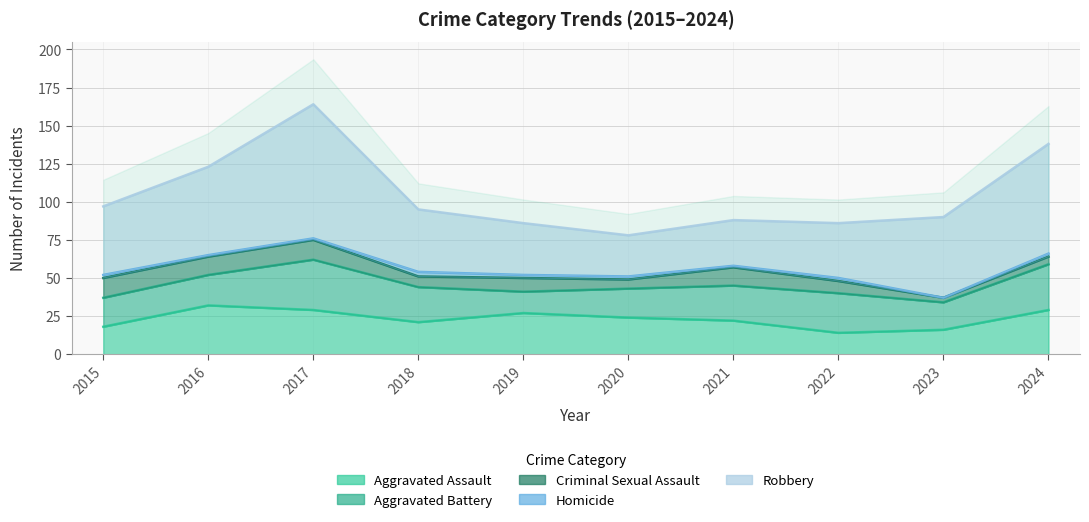

Reading left to right, transcribe all the data shown in this chart.

Aggravated Assault: 2015=18	2016=32	2017=29	2018=21	2019=27	2020=24	2021=22	2022=14	2023=16	2024=29
Aggravated Battery: 2015=19	2016=20	2017=33	2018=23	2019=14	2020=19	2021=23	2022=26	2023=18	2024=30
Criminal Sexual Assault: 2015=13	2016=12	2017=13	2018=7	2019=9	2020=6	2021=12	2022=8	2023=3	2024=5
Homicide: 2015=2	2016=1	2017=1	2018=3	2019=2	2020=2	2021=1	2022=2	2023=0	2024=2
Robbery: 2015=45	2016=58	2017=88	2018=41	2019=34	2020=27	2021=30	2022=36	2023=53	2024=72